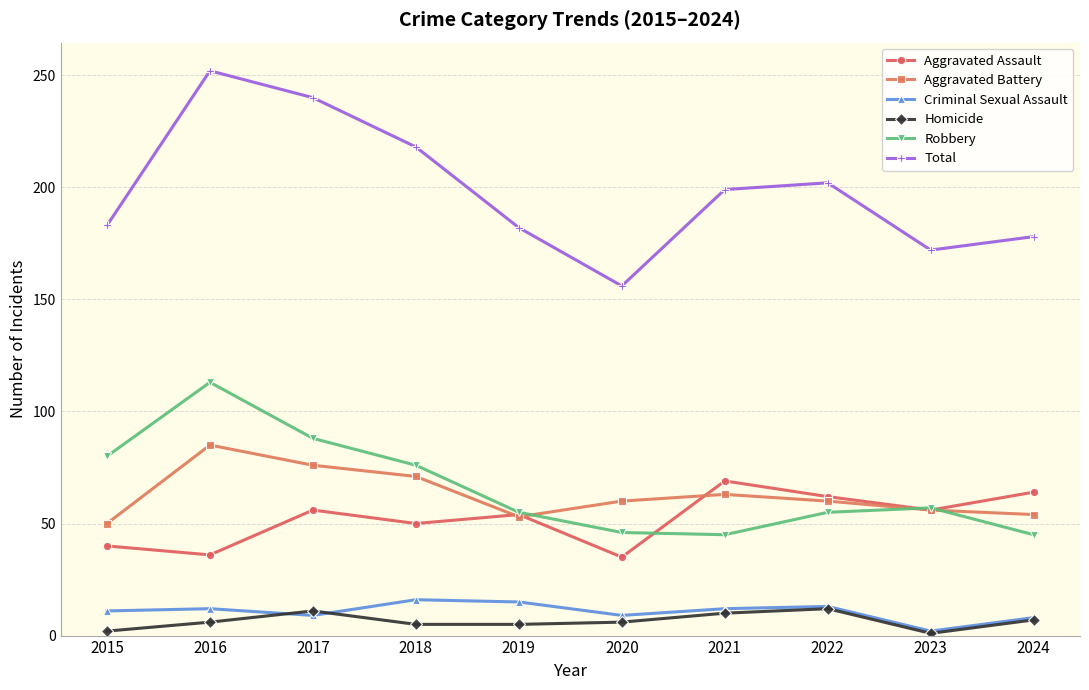

List the series in order of their peak value, highest first.

Total, Robbery, Aggravated Battery, Aggravated Assault, Criminal Sexual Assault, Homicide